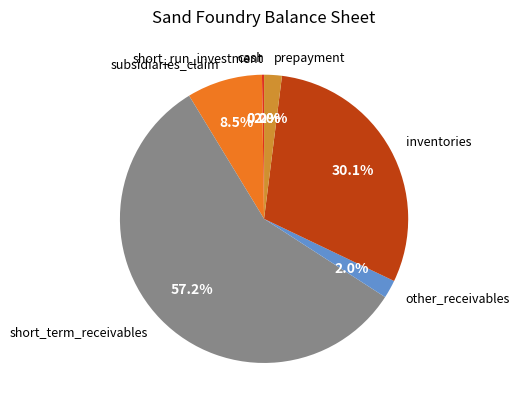

Do short_term_receivables and subsidiaries_claim together represent more than half of the pie?

Yes